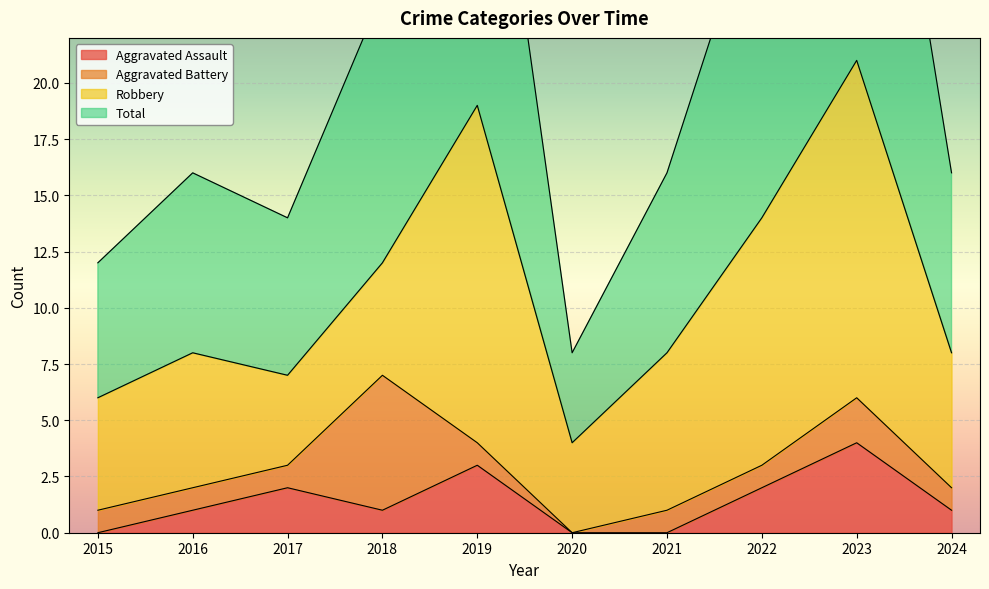

Which series has the largest range (max minus min)?

Total